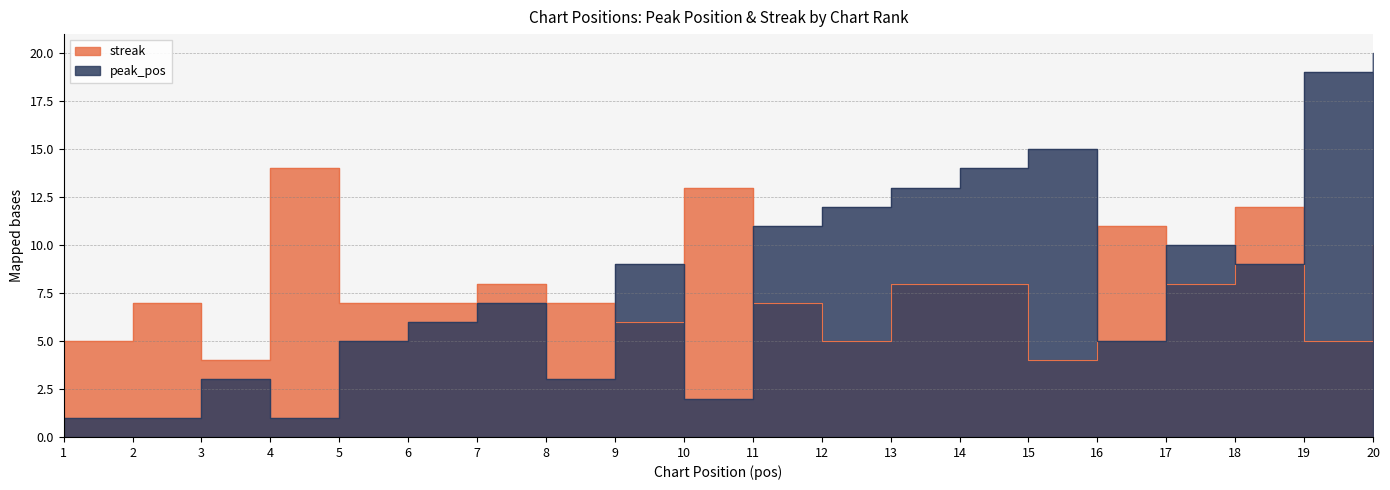

At which category is the sum across all series the highest?

20